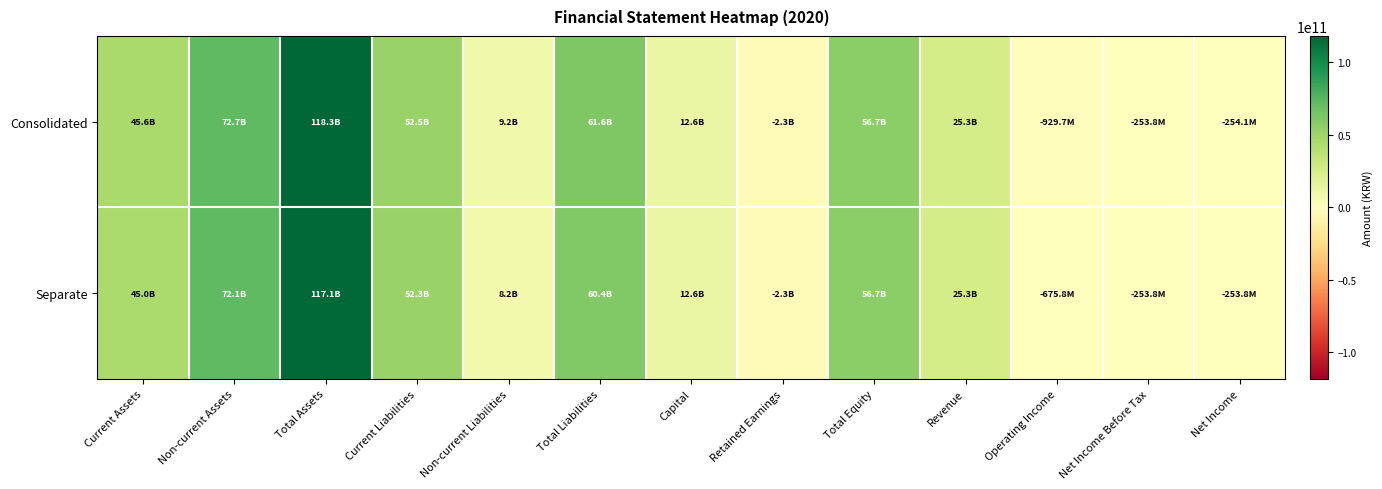

Count the number of categories in the chart.

13